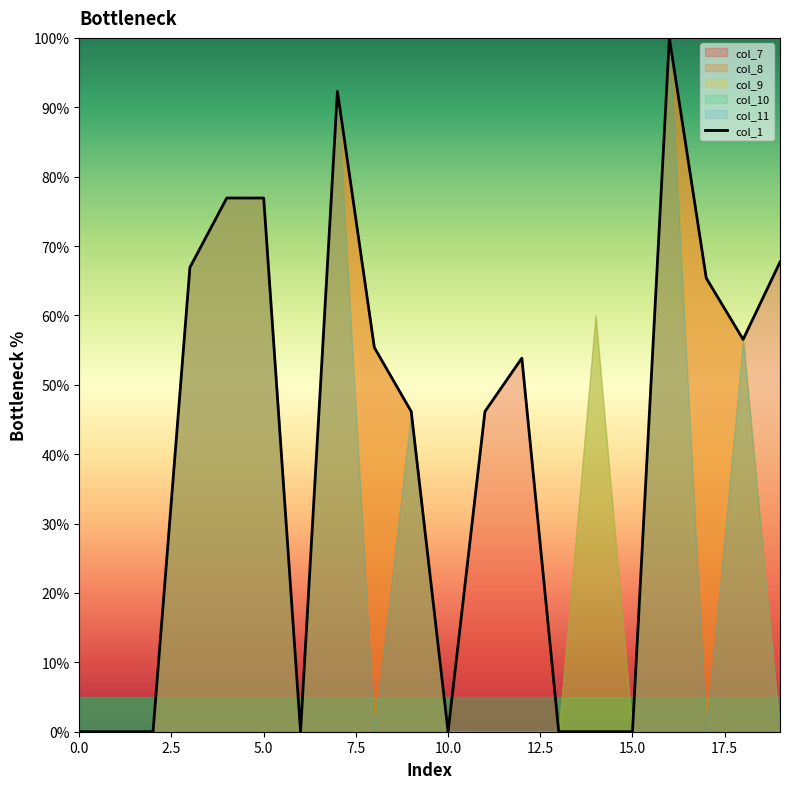

Which label corresponds to the largest value in the chart?

16